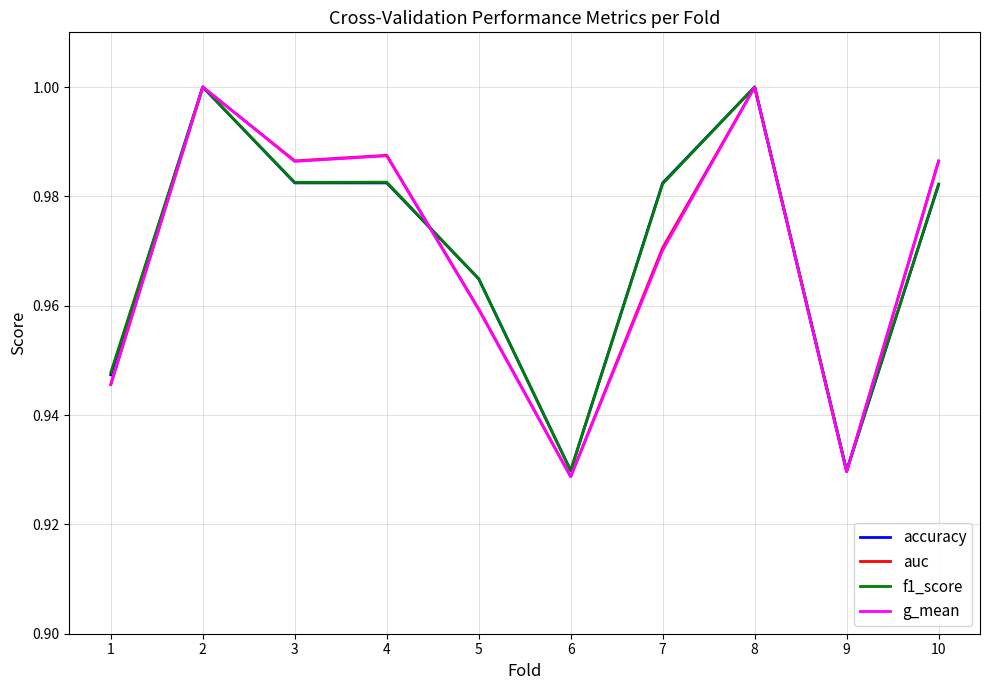

Between 3 and 9, which series saw the biggest shift?

auc